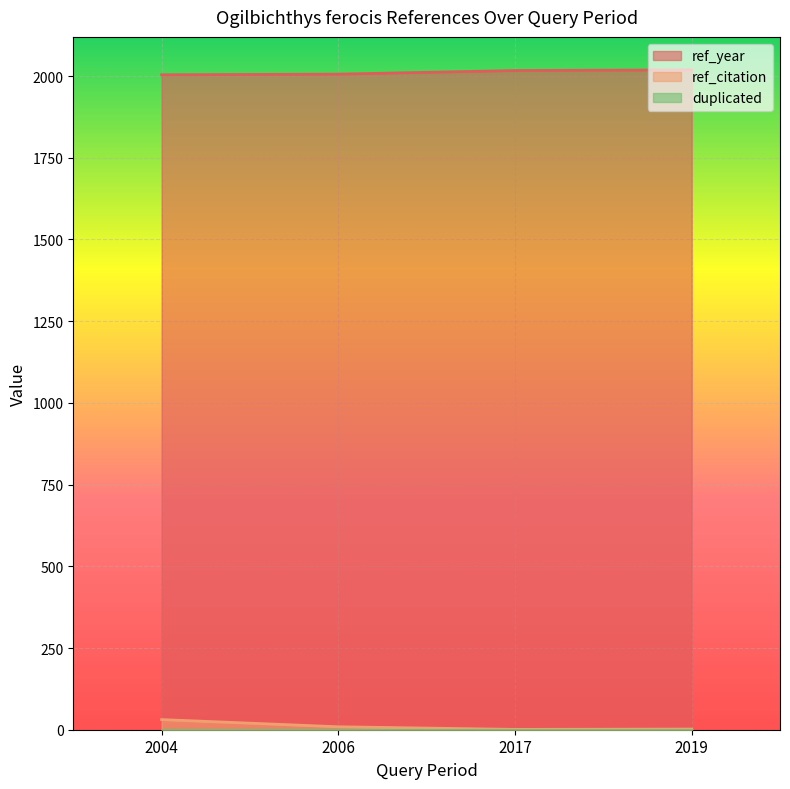

Which series has the largest total across all categories?

ref_year